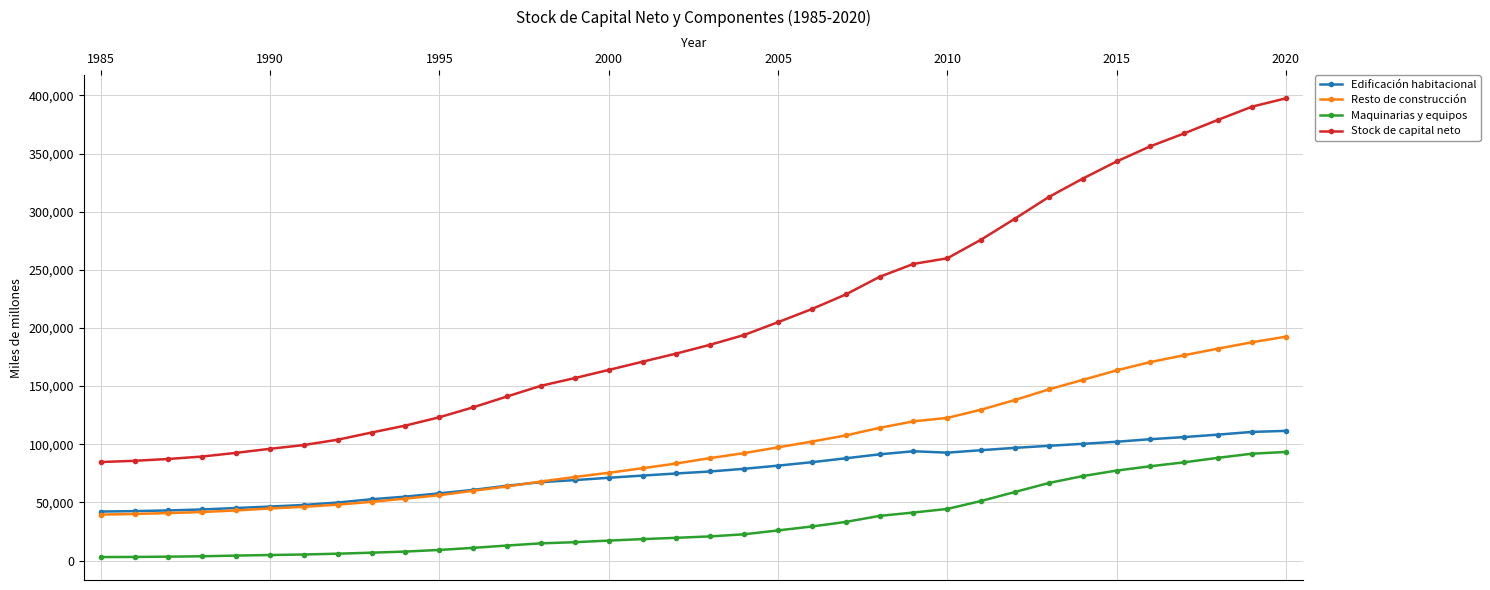

True or false: Edificación habitacional has more than 0 points higher than both neighbors.

True